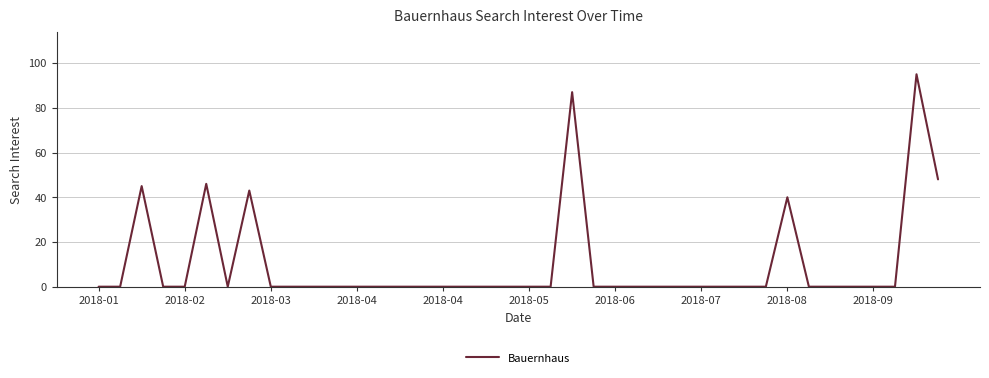

What is the difference between the maximum and minimum values?

95